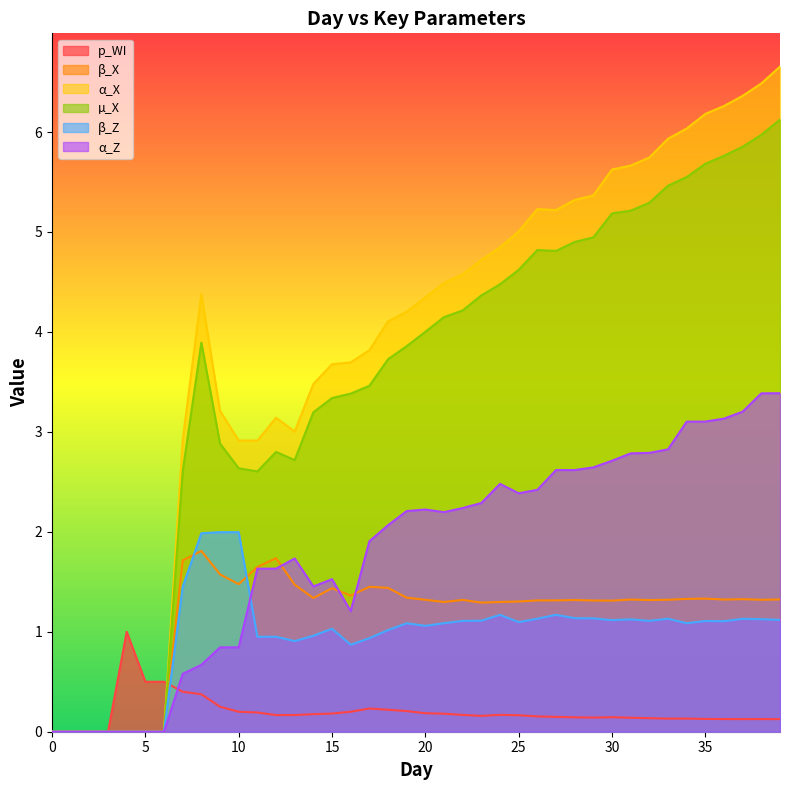

How many interior local peaks does the α_Z series have?

4